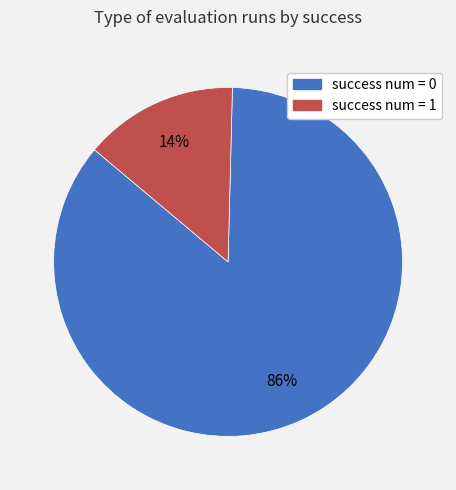

How many slices are in this pie chart?

2